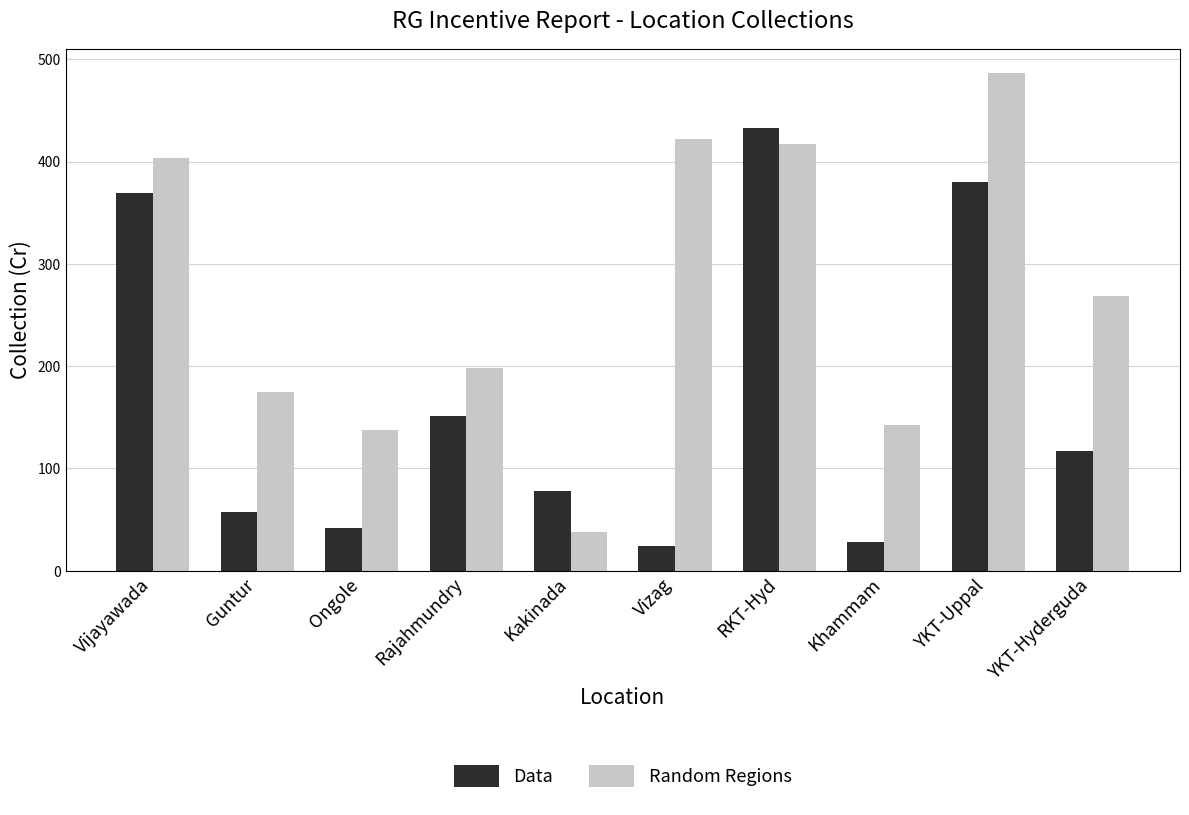

Read the Random Regions value at RKT-Hyd.

417.2